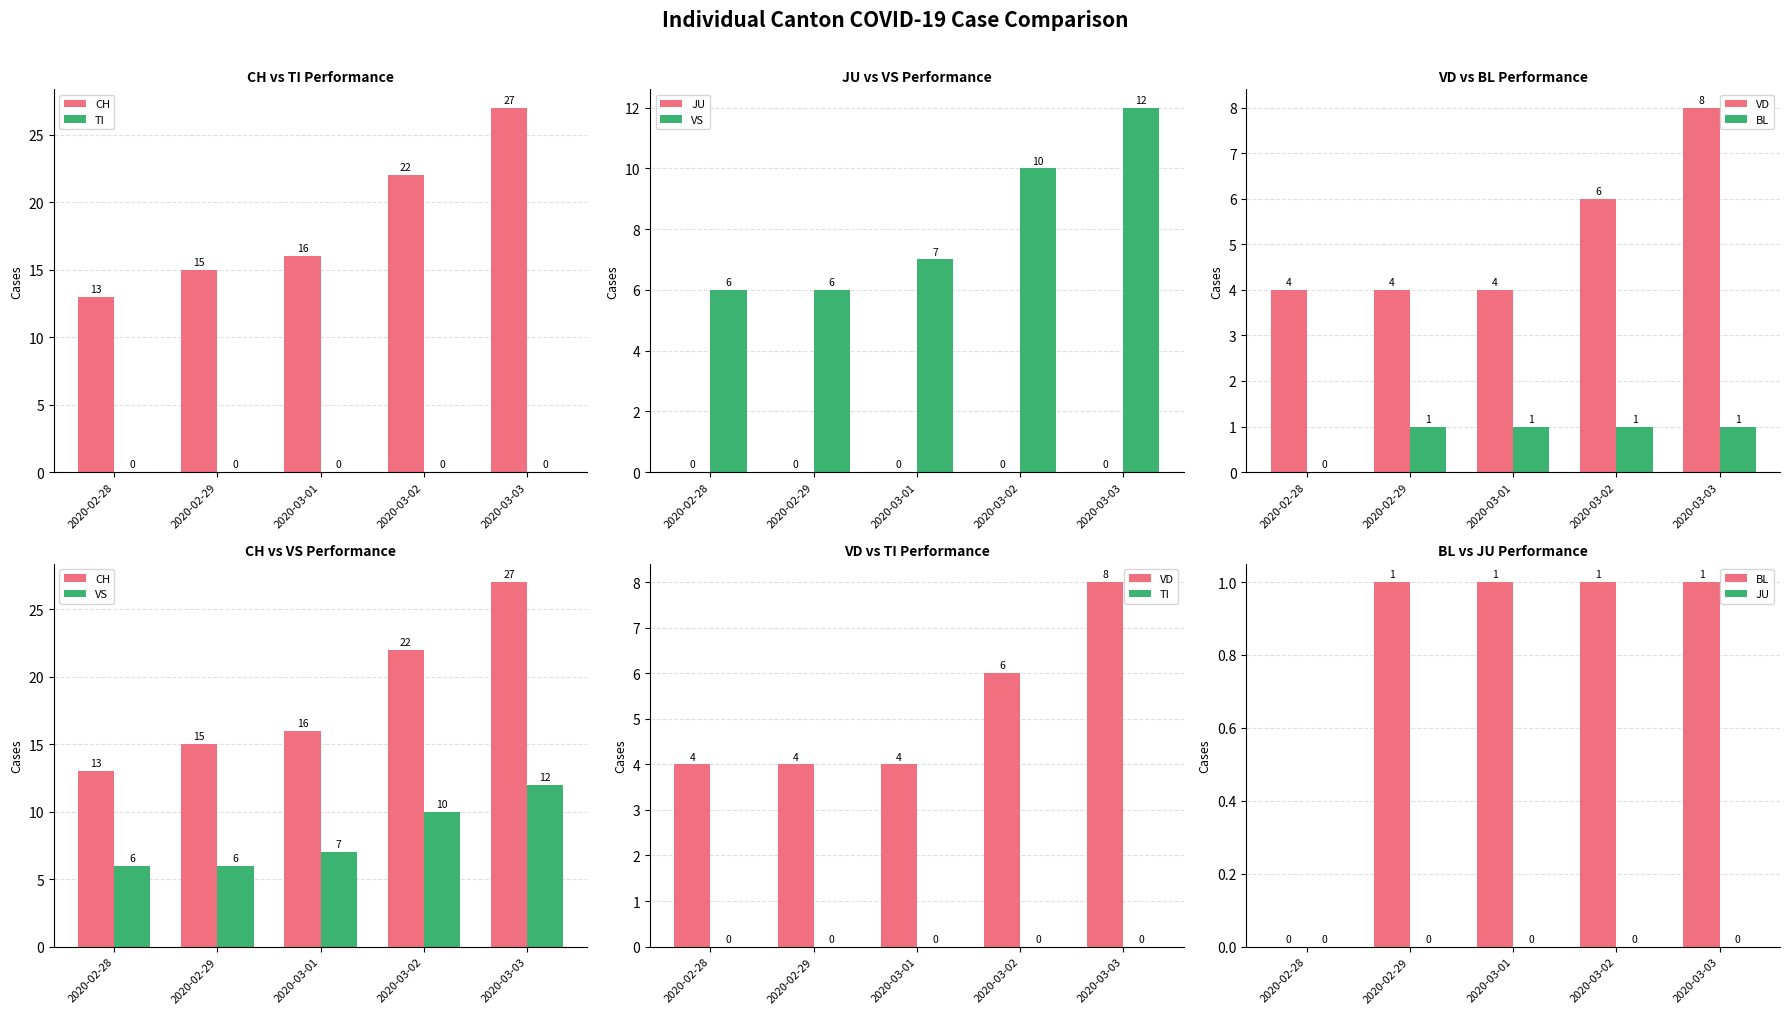

What is the sum of the BL values at 2020-03-02 and 2020-03-03?

2